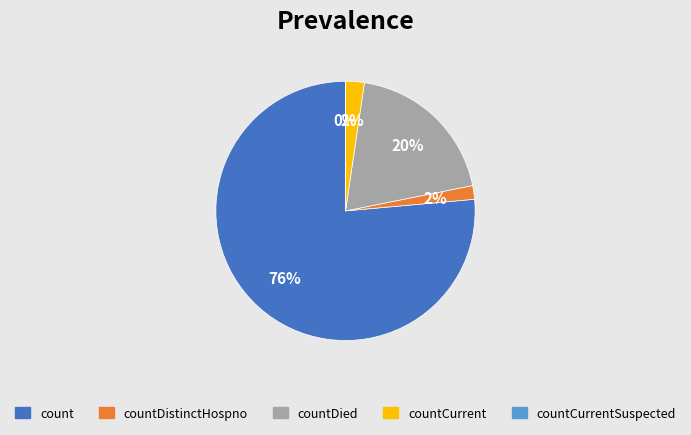

Rank the categories by value from lowest to highest.

countCurrentSuspected, countDistinctHospno, countCurrent, countDied, count